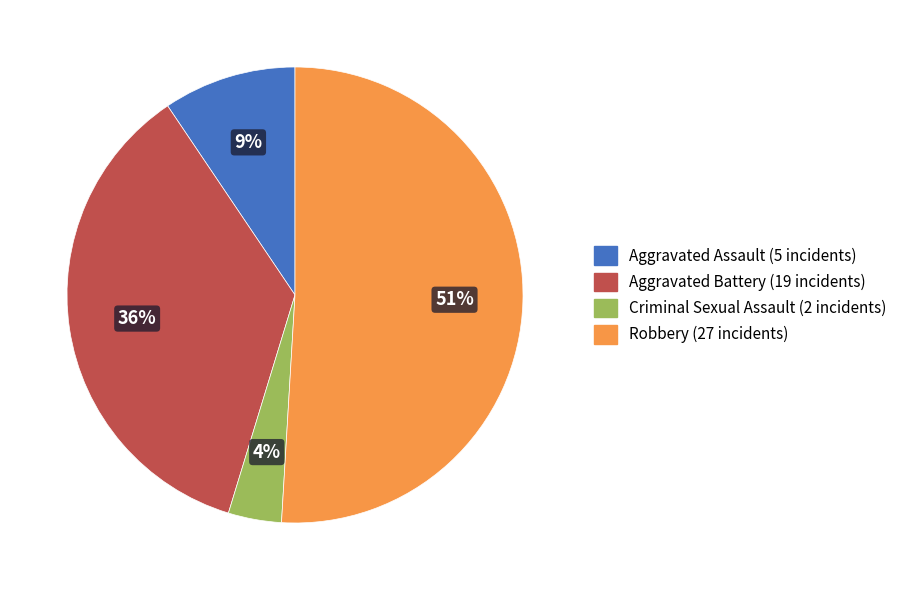

How many segments does this pie chart have?

4